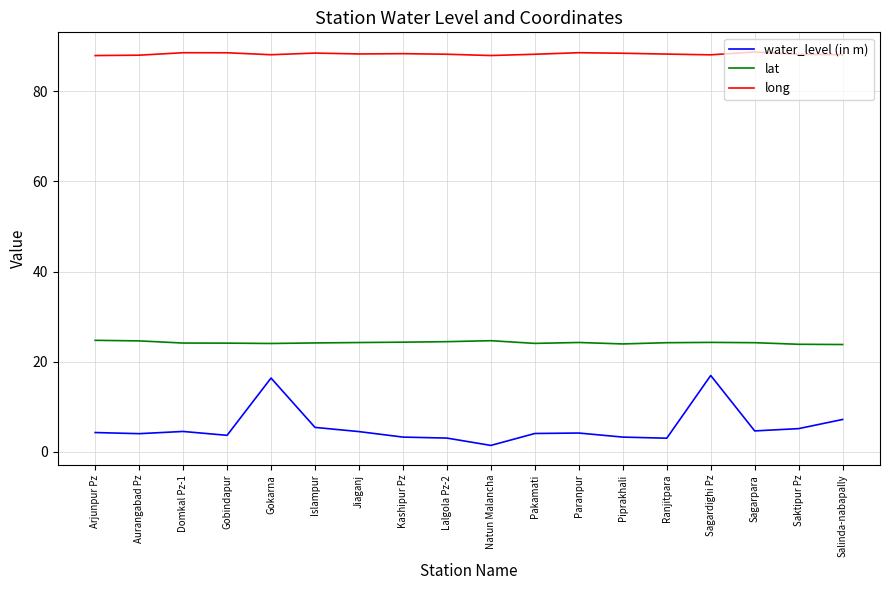

List the series in order of their peak value, highest first.

long, lat, water_level (in m)